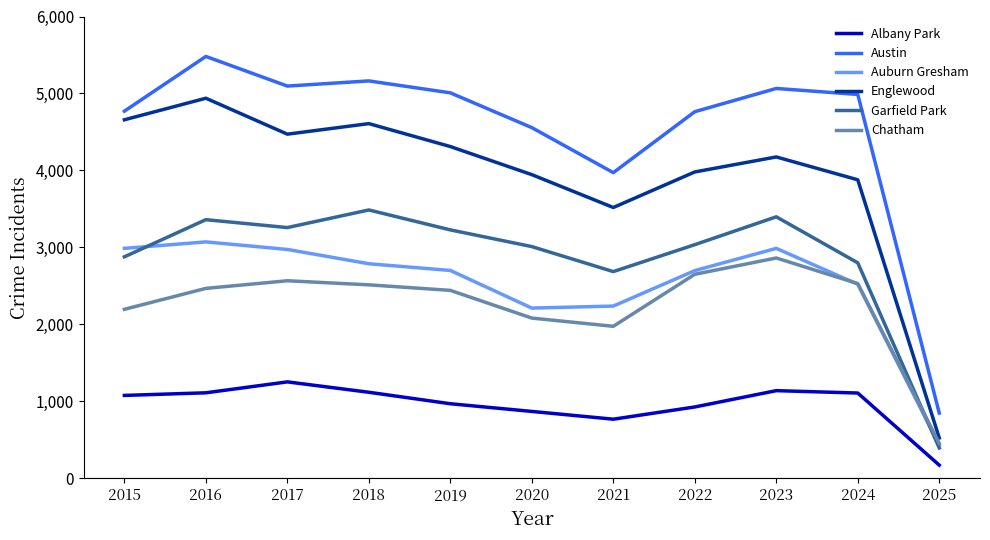

What is the maximum value shown in the chart?

5481